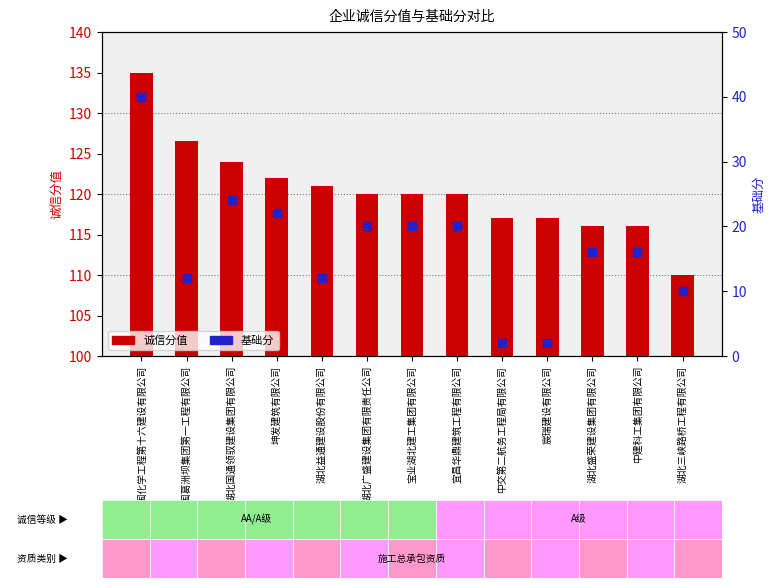

Which series has the widest spread of Y values?

基础分